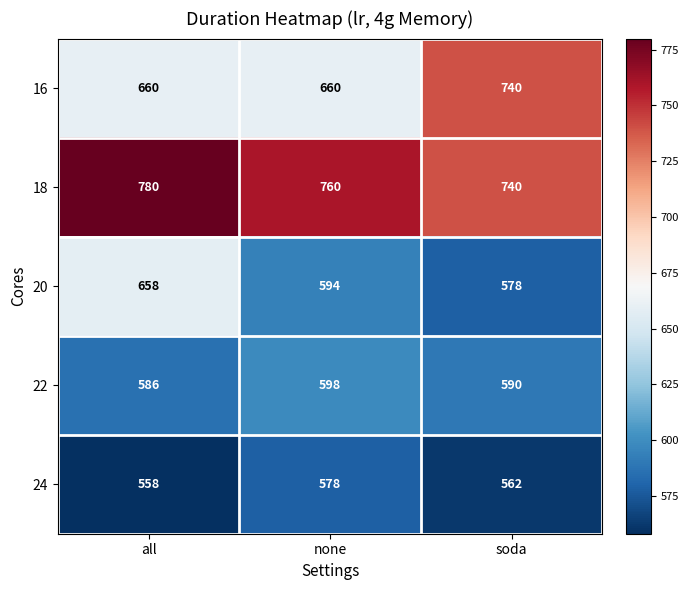

True or false: 16 has a value of 660 at all.

True